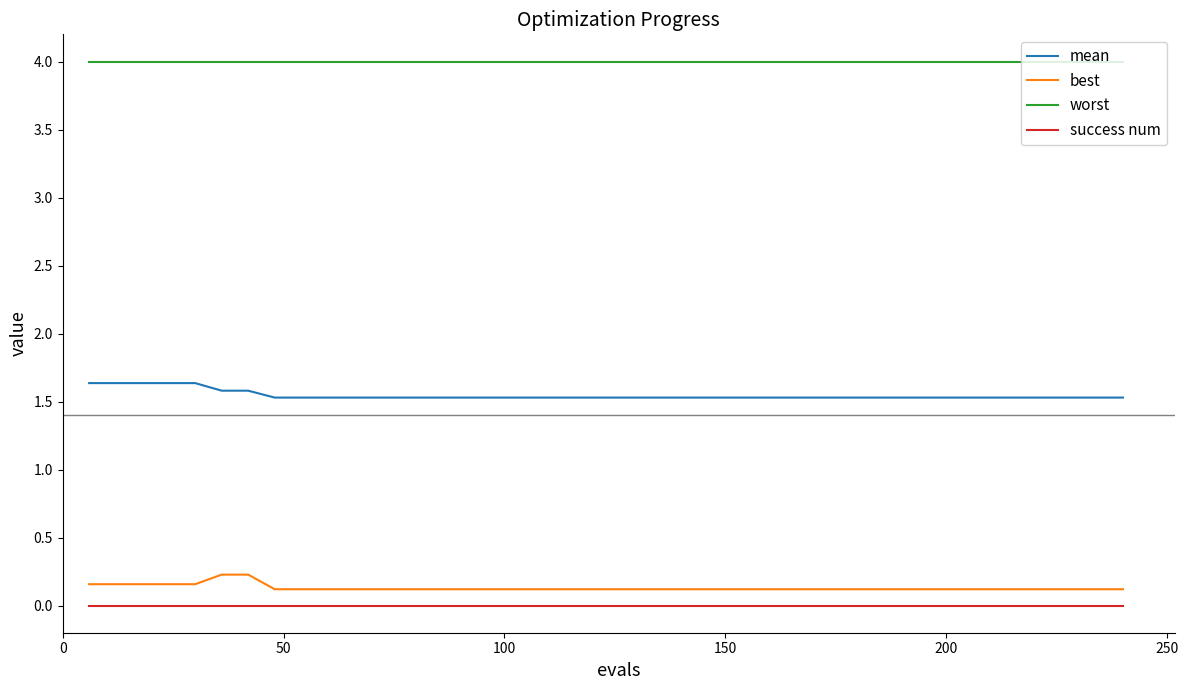

Rank the series by their maximum value, from highest to lowest.

worst, mean, best, success num